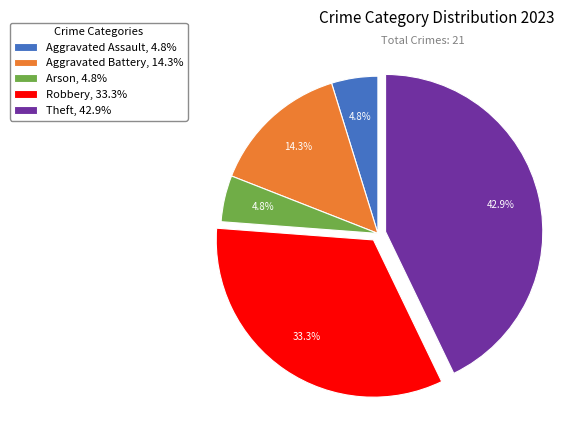

Which slice is the largest?

Theft